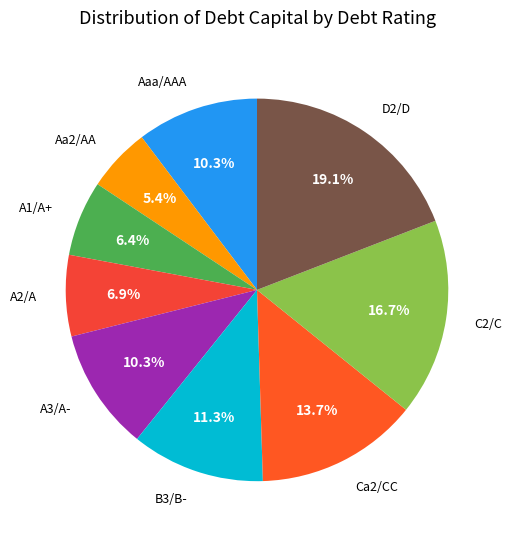

How many slices are in this pie chart?

9